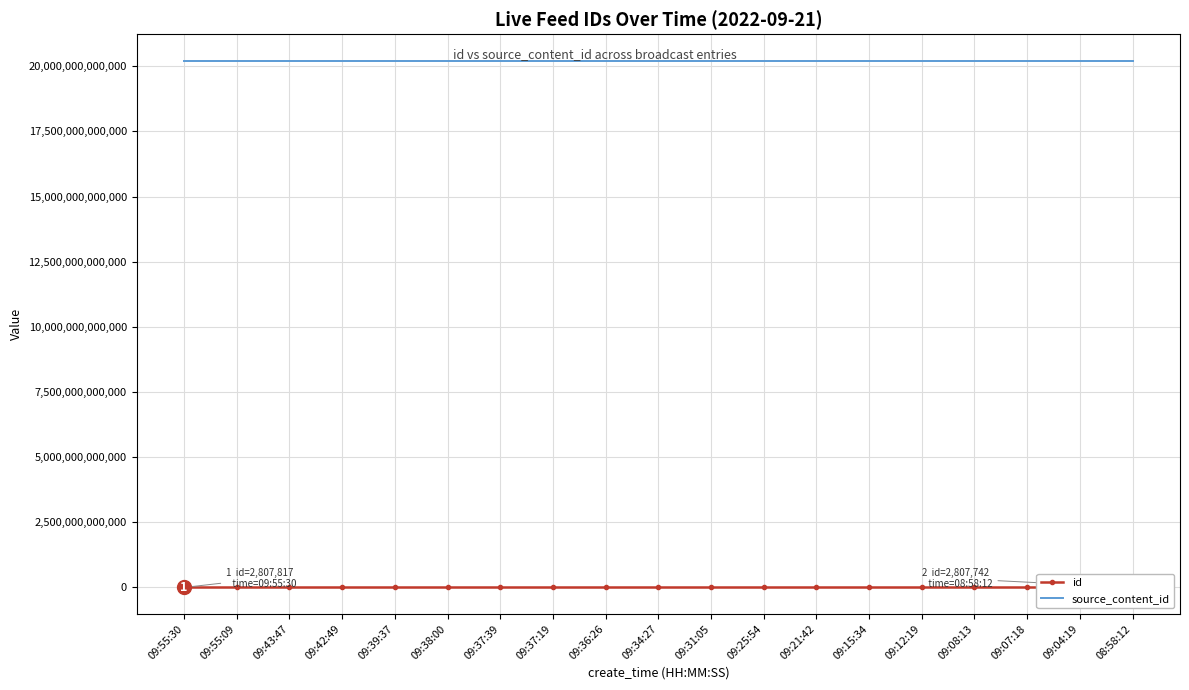

What is the label of the 5th point from the right?

09:12:19